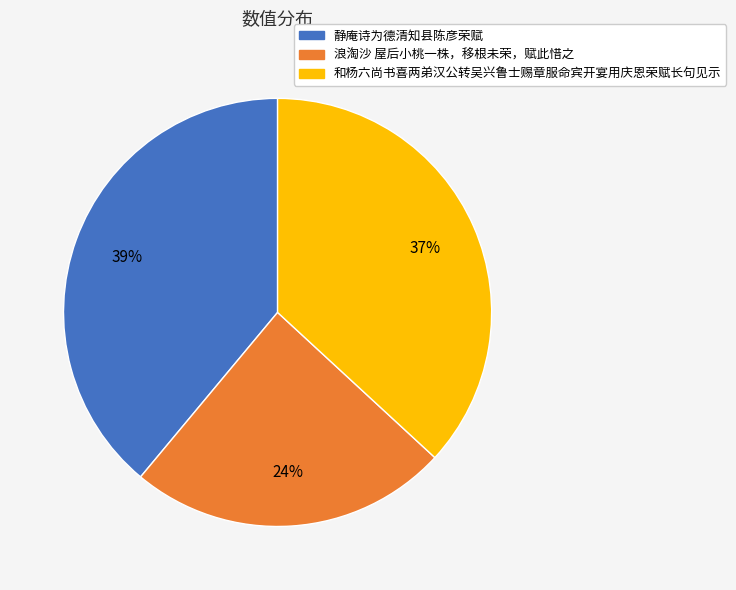

Which has a higher value, 静庵诗为德清知县陈彦荣赋 or 浪淘沙 屋后小桃一株，移根未荣，赋此惜之?

静庵诗为德清知县陈彦荣赋